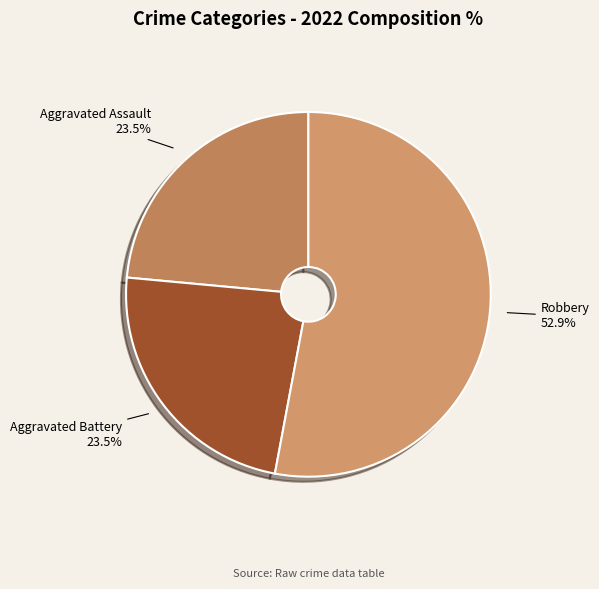

Which slice is the largest?

Robbery